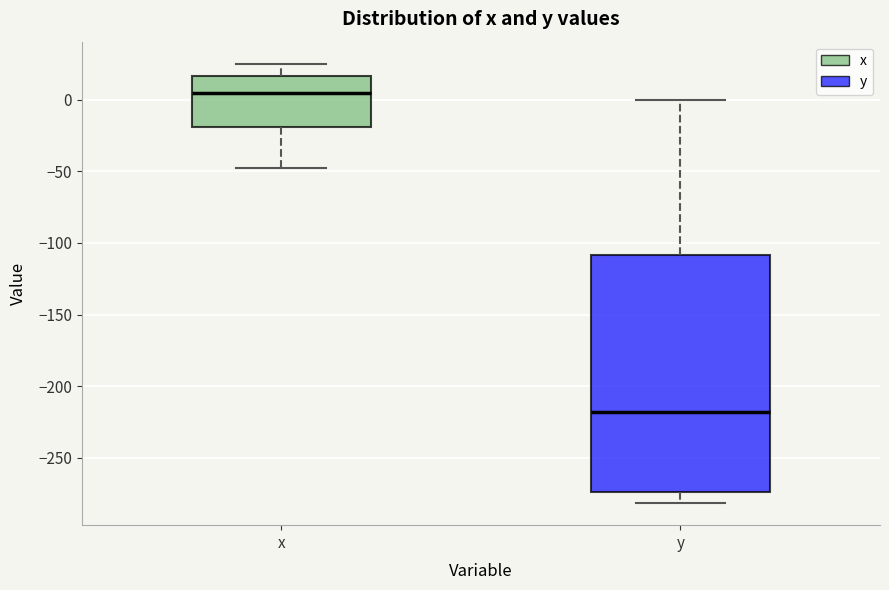

Where does the upper whisker of the box for y end on the y-axis? The values are not printed on the chart, so give them approximately, as read against the axis.

0